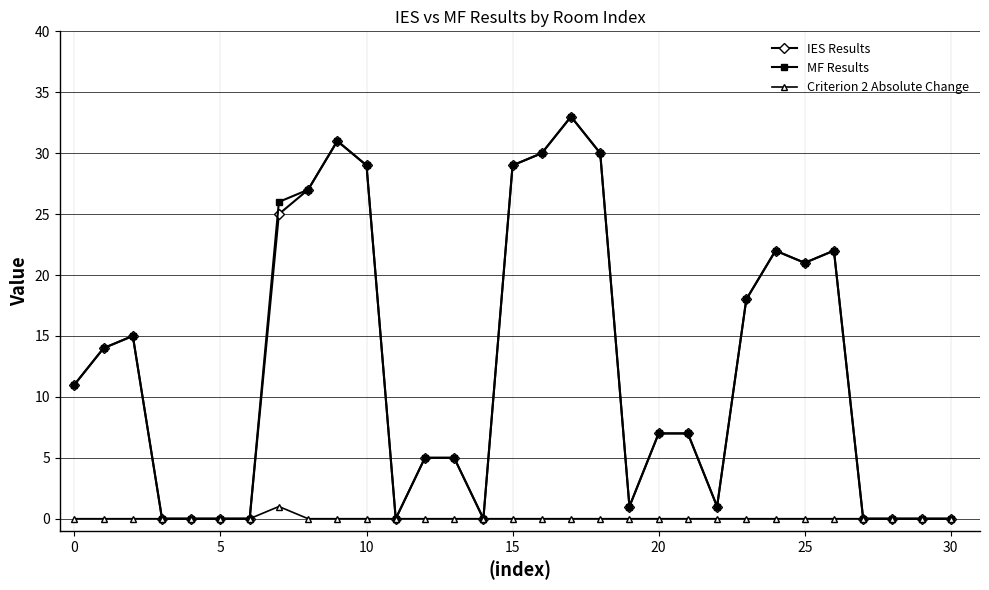

What is the value of the IES Results point at the 23rd from the left?

1